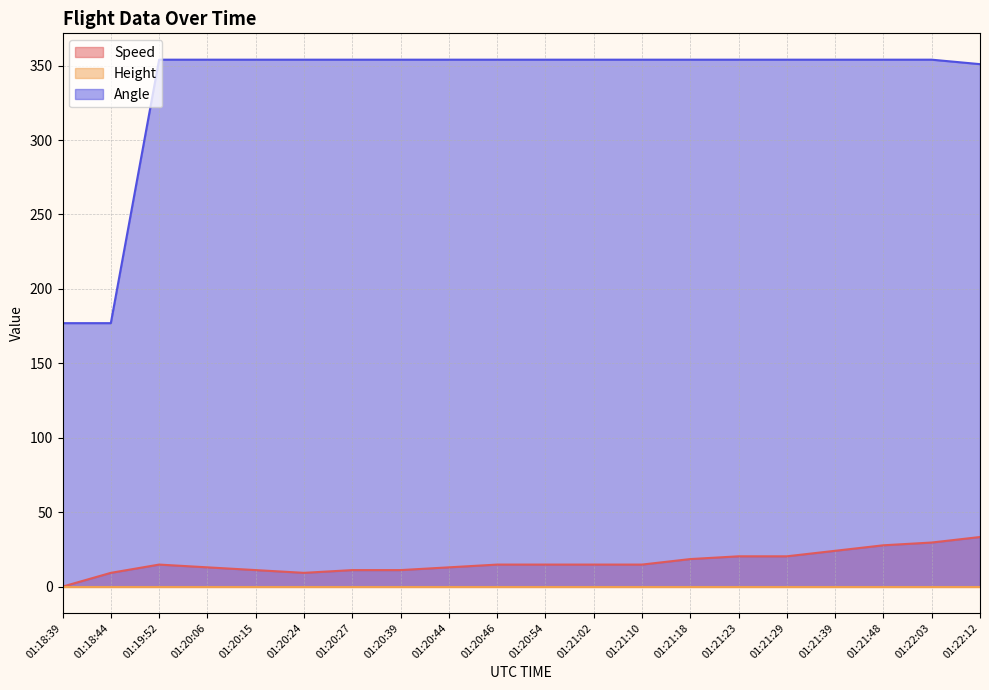

What is the maximum value shown in the chart?

354.0